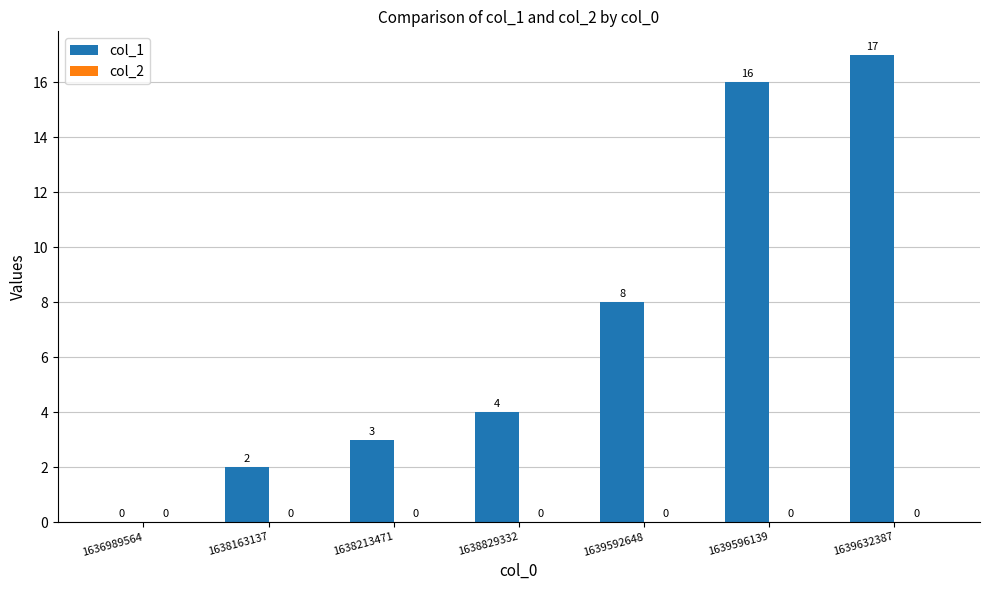

What is the sum of all values?

50